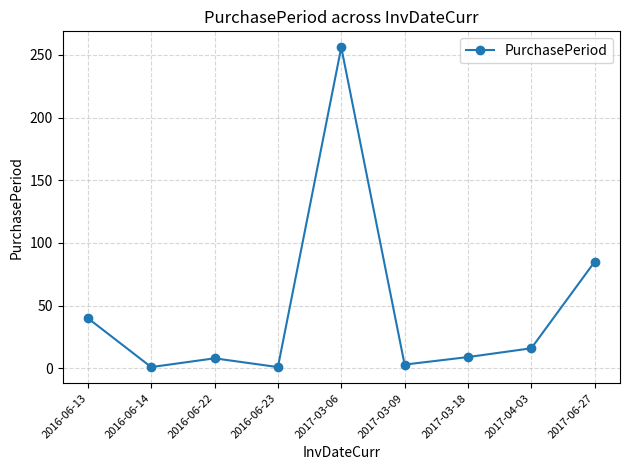

Count the number of categories in the chart.

9